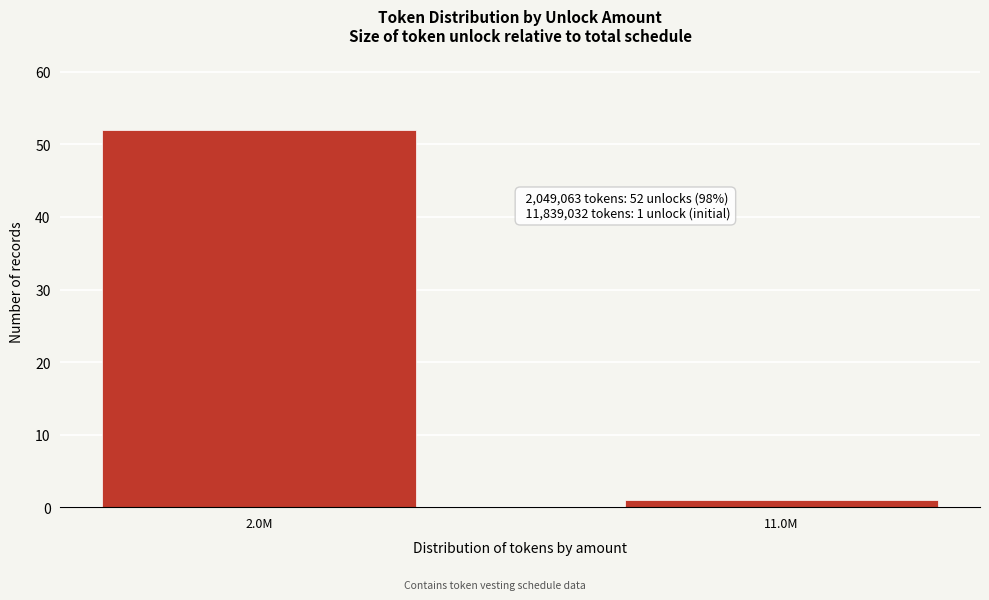

Reading right to left, extract all data points from this chart.

11.0M=1	2.0M=52